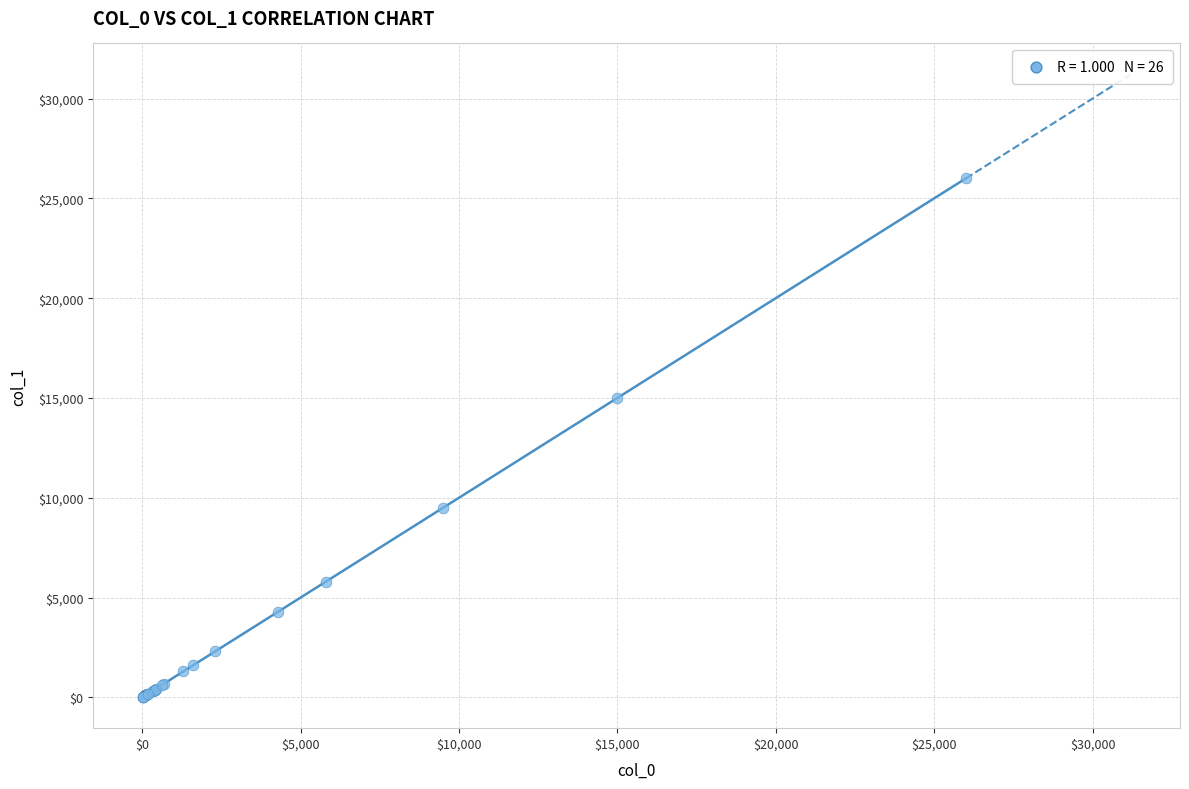

What Y value in the scatter plot is closest to 13008?

15000